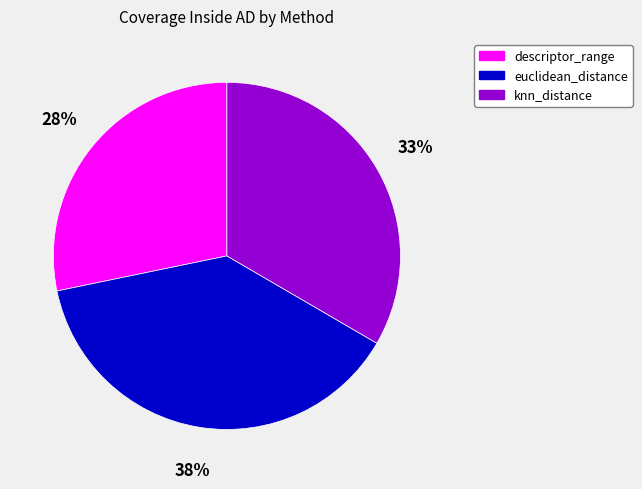

Which has a higher value, knn_distance or euclidean_distance?

euclidean_distance